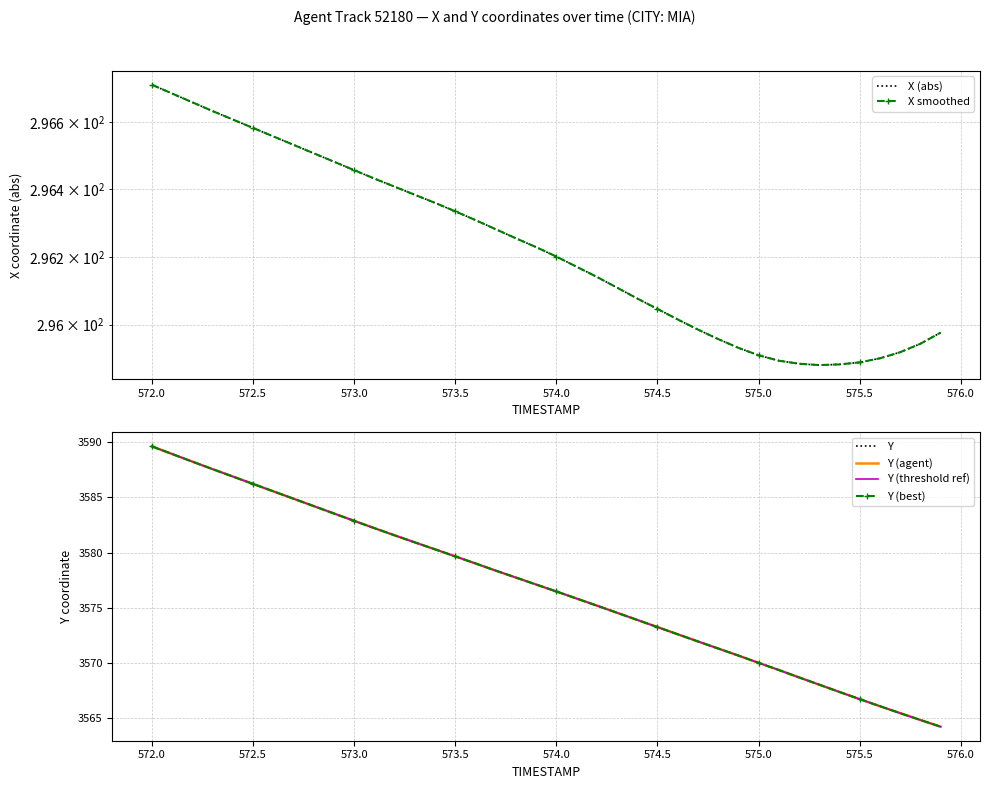

How many data points in Y (best) are above 3577?

20